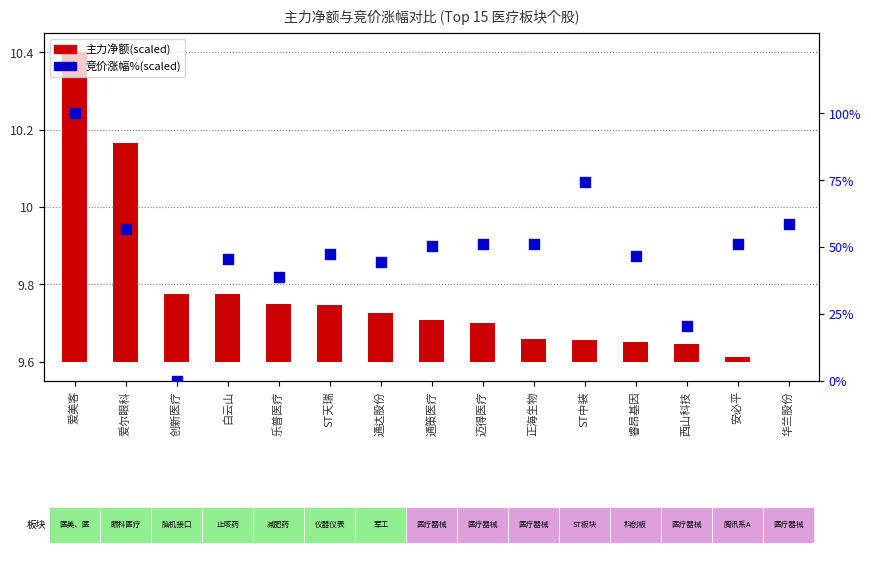

Which series has the largest total across all categories?

竞价涨幅%(scaled)